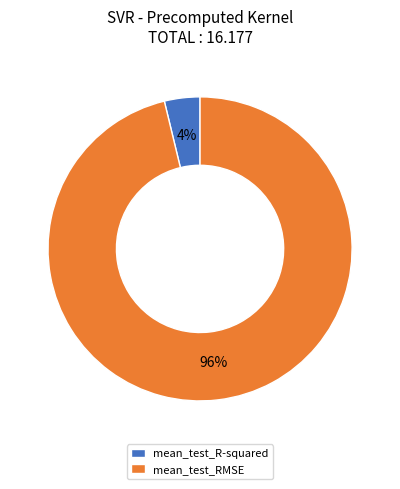

To the nearest percent, what is the difference between the mean_test_RMSE and mean_test_R-squared slice percentages?

92%